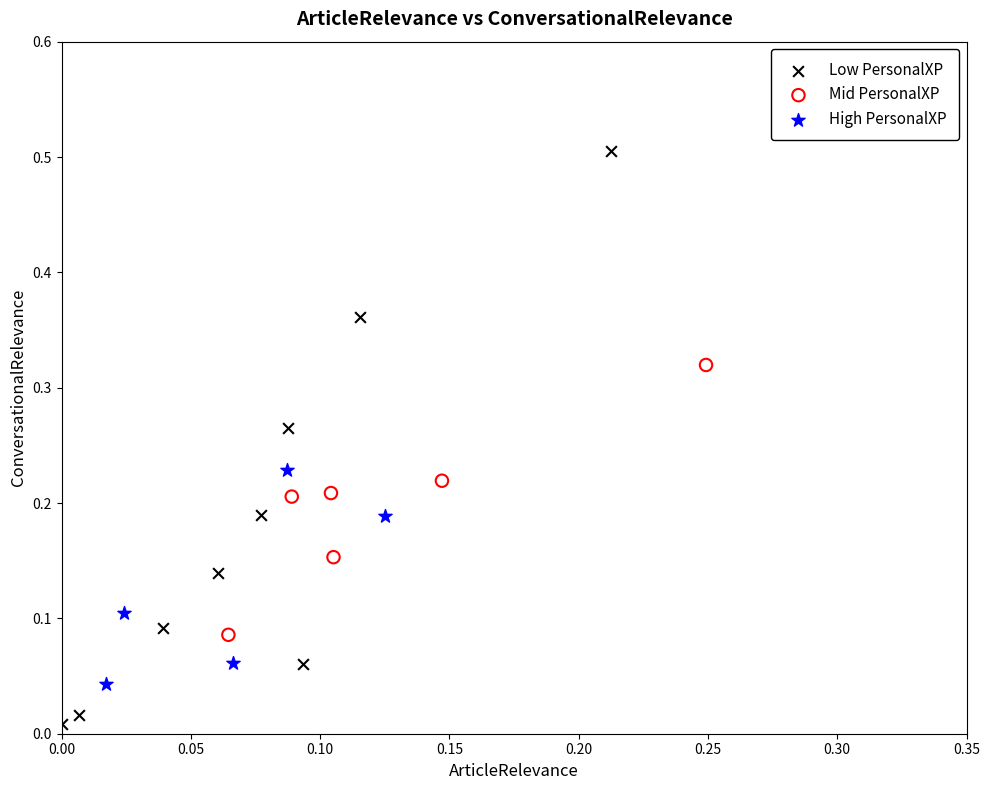

Which series reaches the maximum Y coordinate?

Low PersonalXP